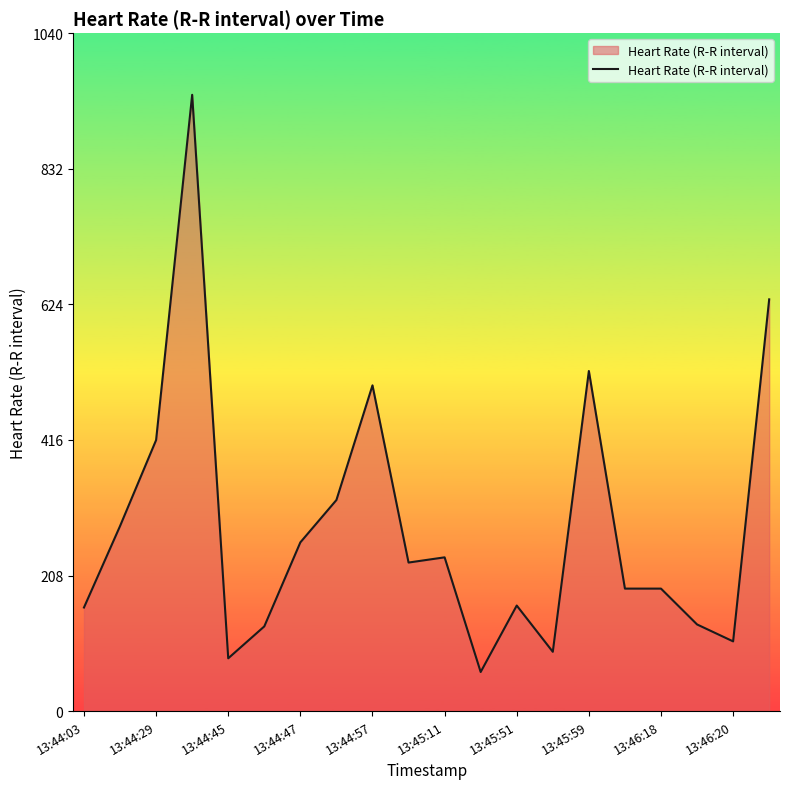

What is the maximum value shown in the chart?

946